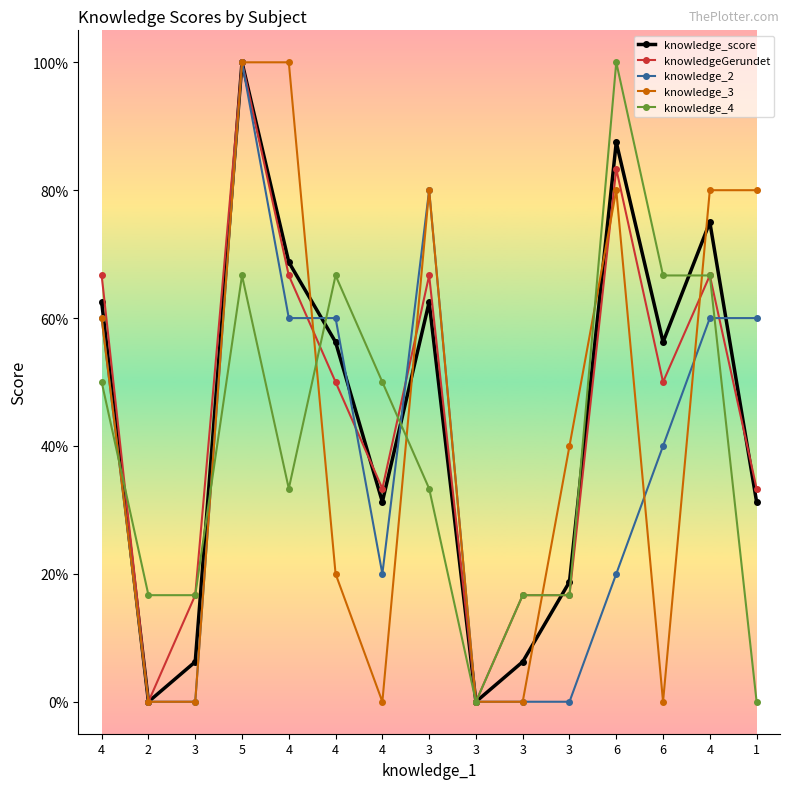

What is the sum of the knowledge_3 values at 6 and 3?

0.8